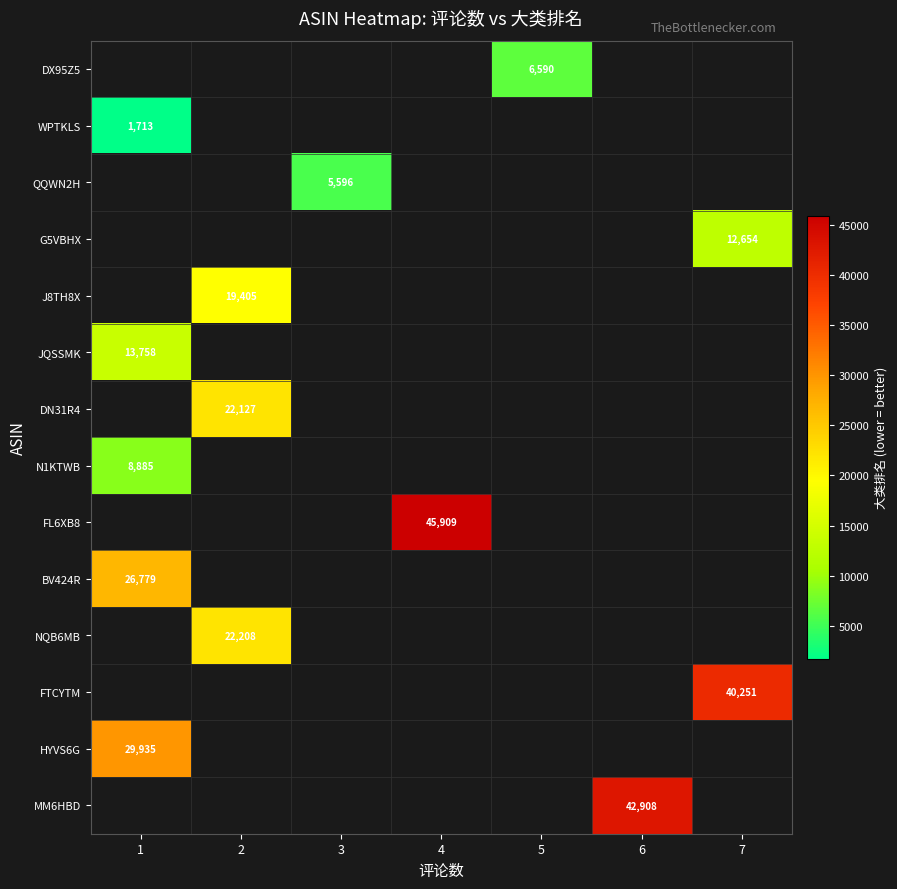

Is the value of NQB6MB at 2 greater than the value of WPTKLS at 1?

Yes